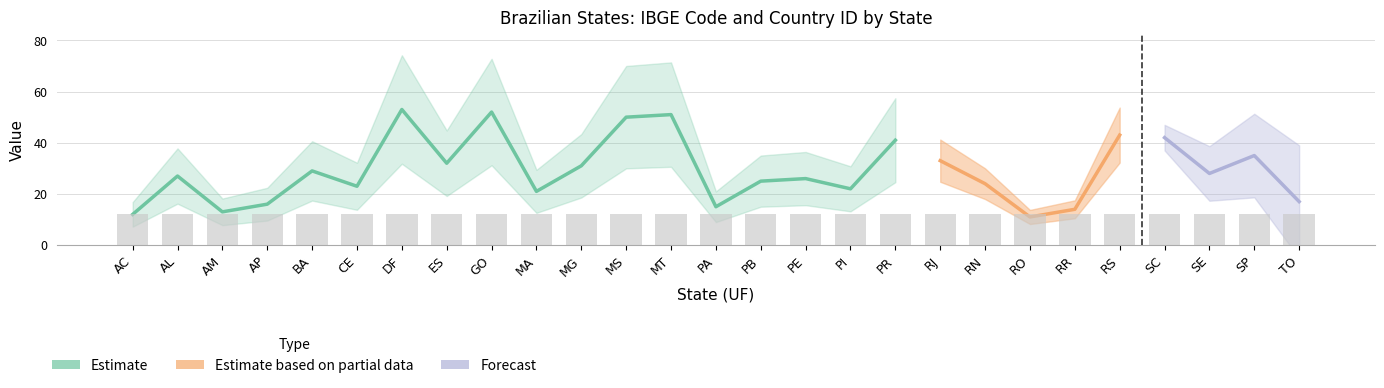

What is the total value across all series at SC?

43